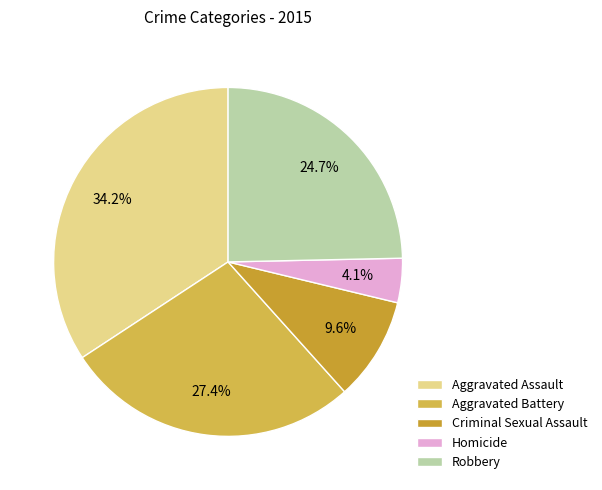

Is Aggravated Battery the majority of the pie?

No